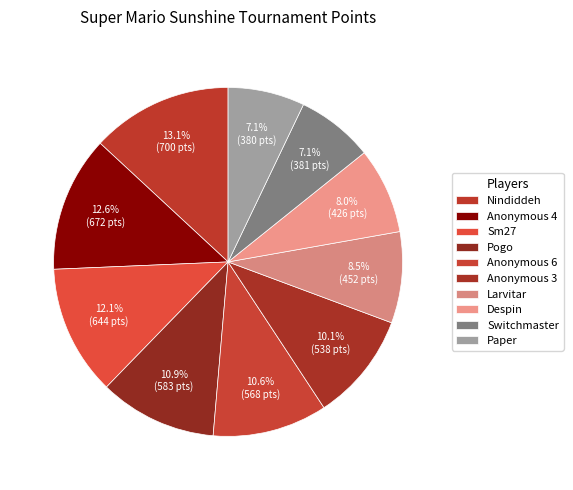

How many slices are in this pie chart?

10